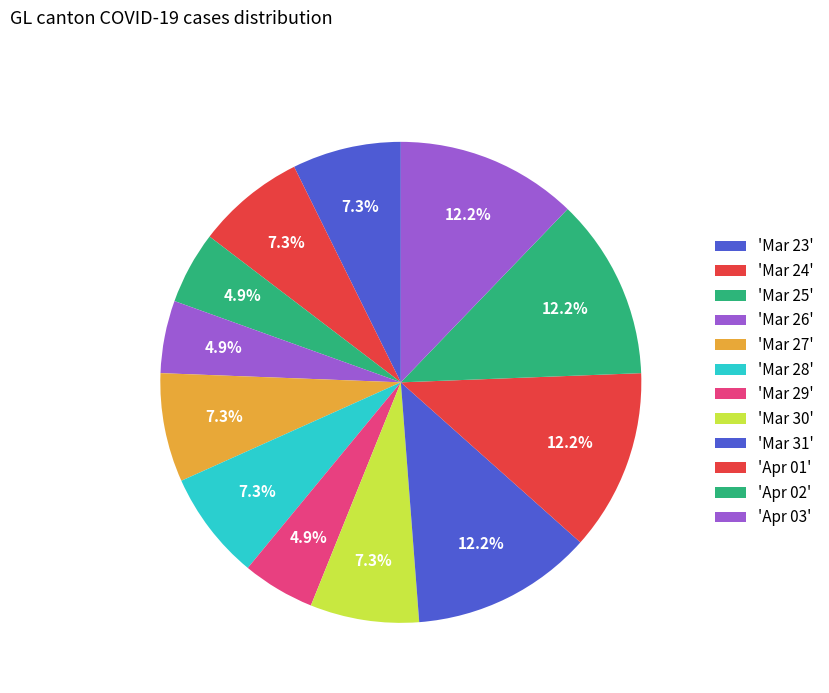

How many slices are in this pie chart?

12